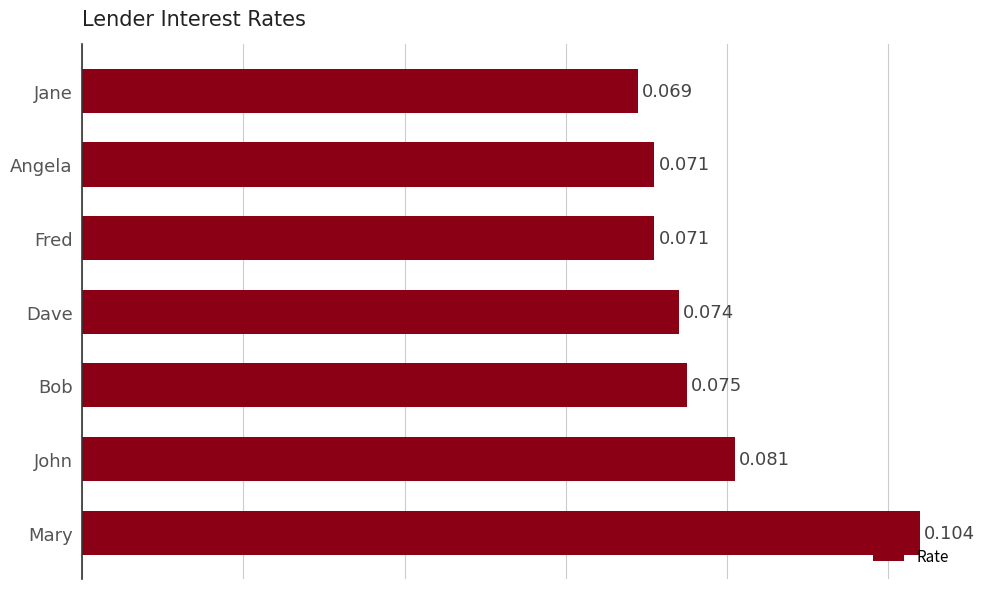

Which label corresponds to the largest value in the chart?

Mary